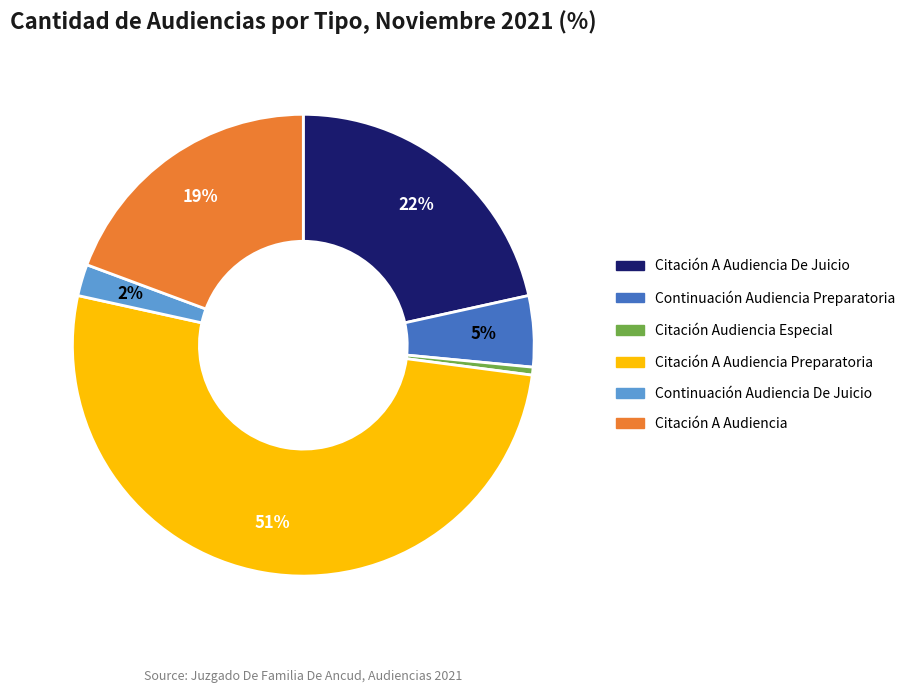

Does any single category account for the majority?

Yes